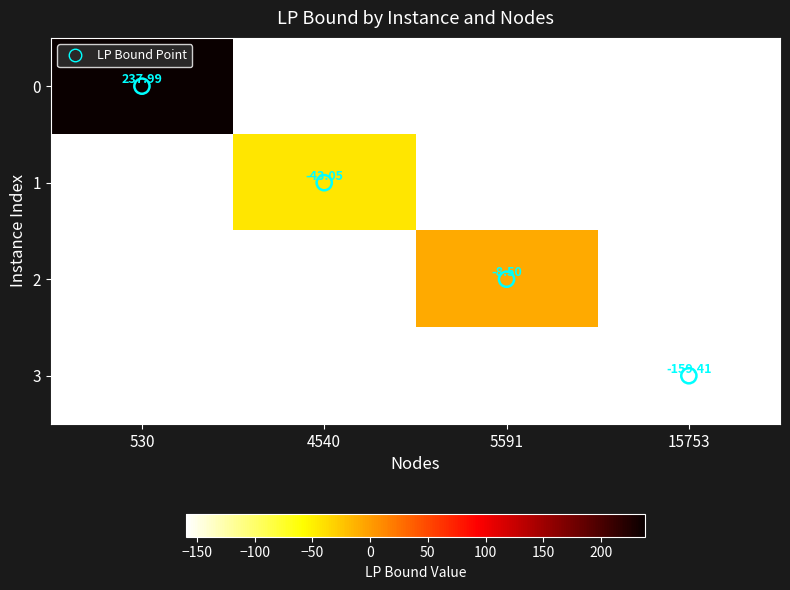

At which category does the chart reach its peak across all series?

530